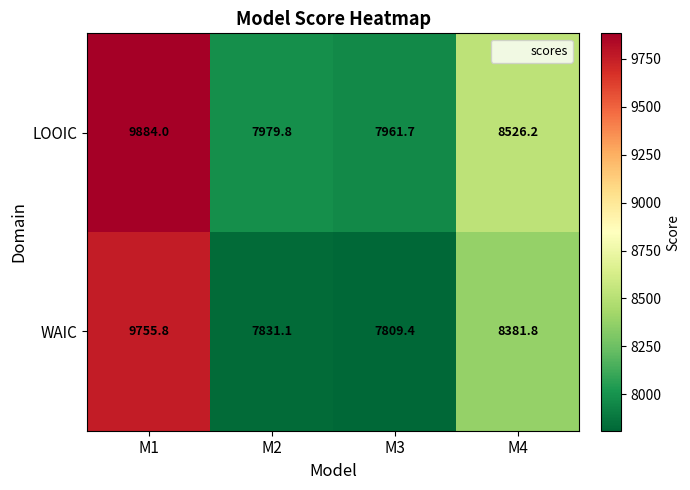

Which series changed the most between M1 and M2?

WAIC